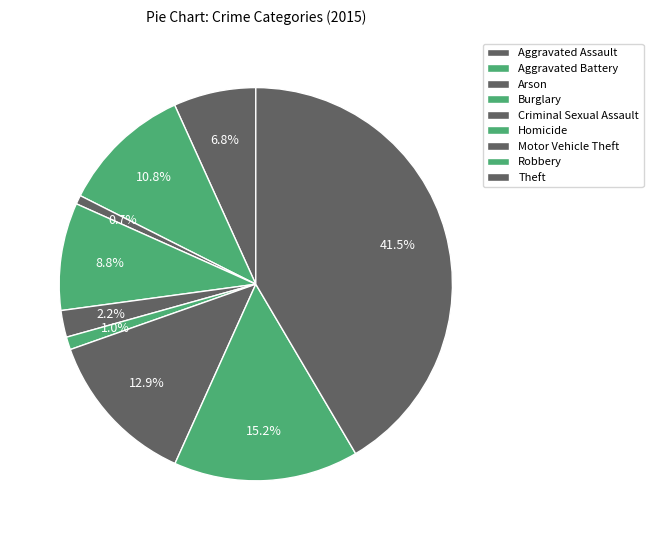

Is it true that Robbery is 5% of the pie?

False